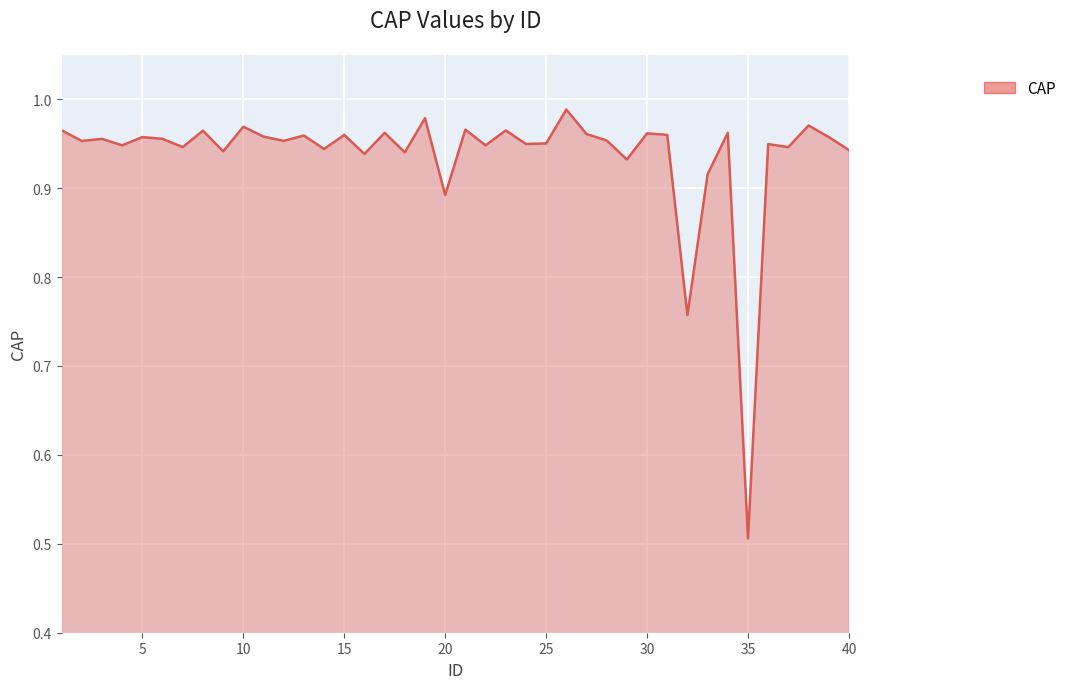

What is the difference between the maximum and minimum values?

0.5